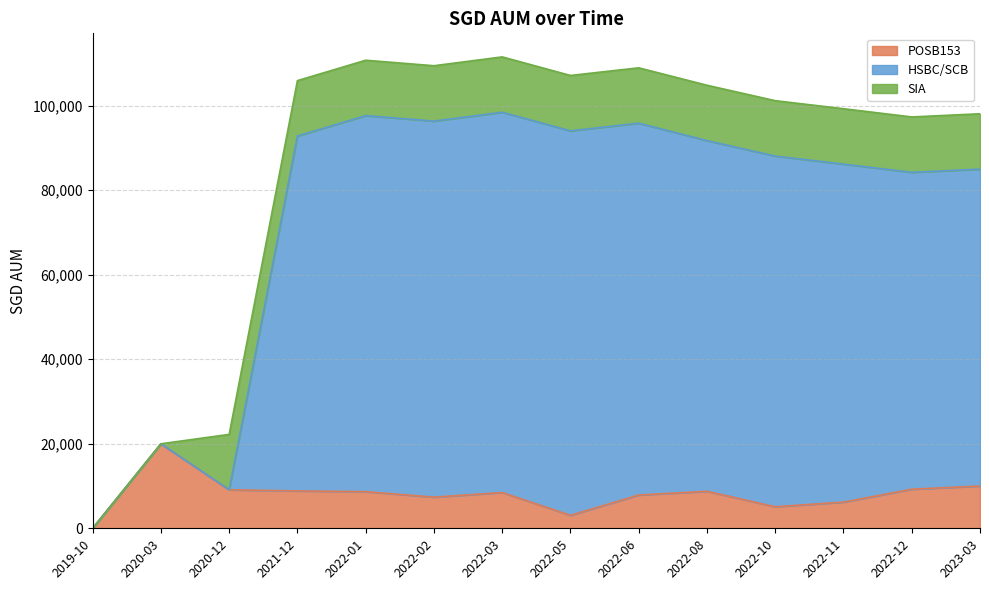

At which category does the chart reach its peak across all series?

2022-03